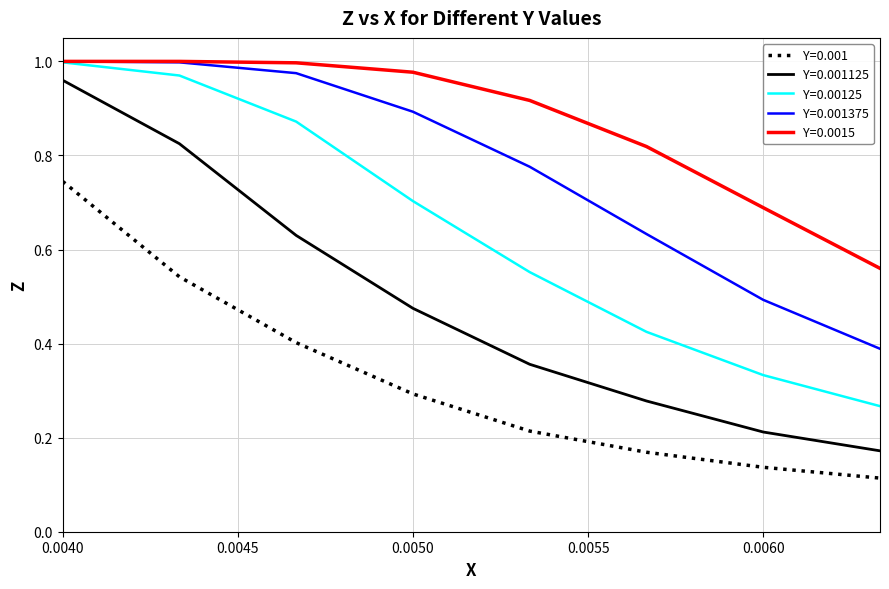

List the series in order of their overall mean, lowest first.

Y=0.001, Y=0.001125, Y=0.00125, Y=0.001375, Y=0.0015